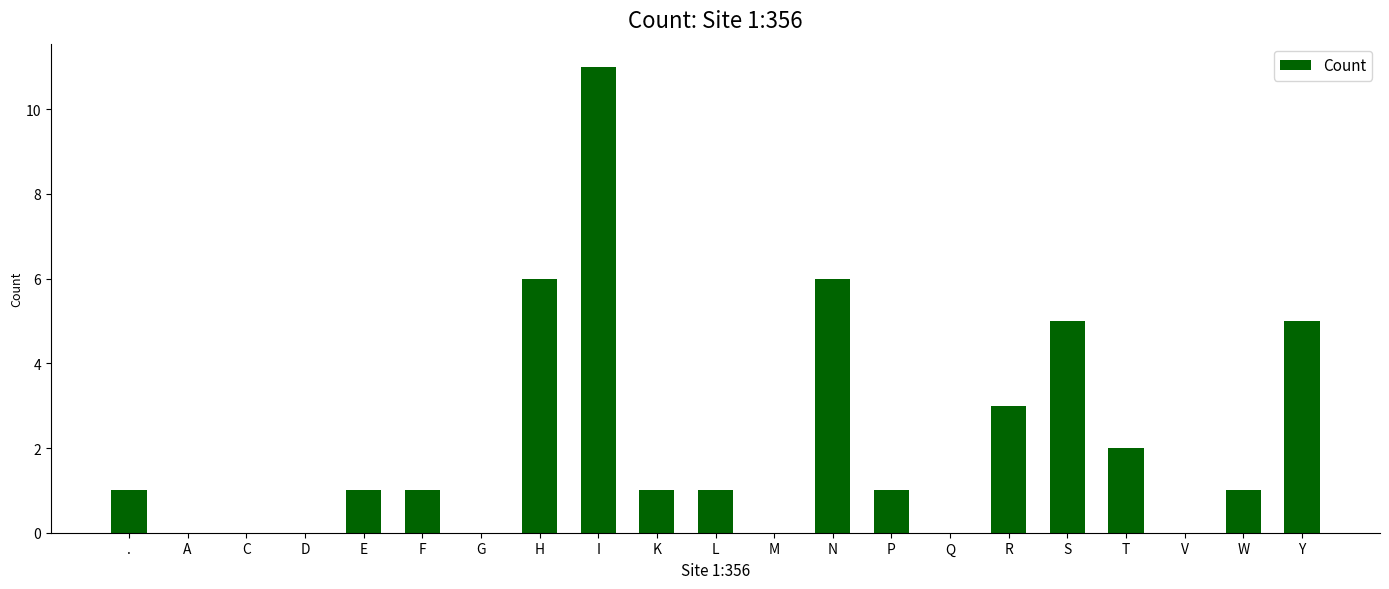

What is the maximum value shown in the chart?

11